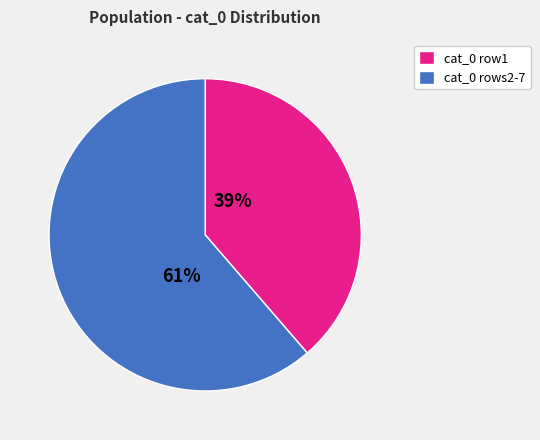

How many segments does this pie chart have?

2